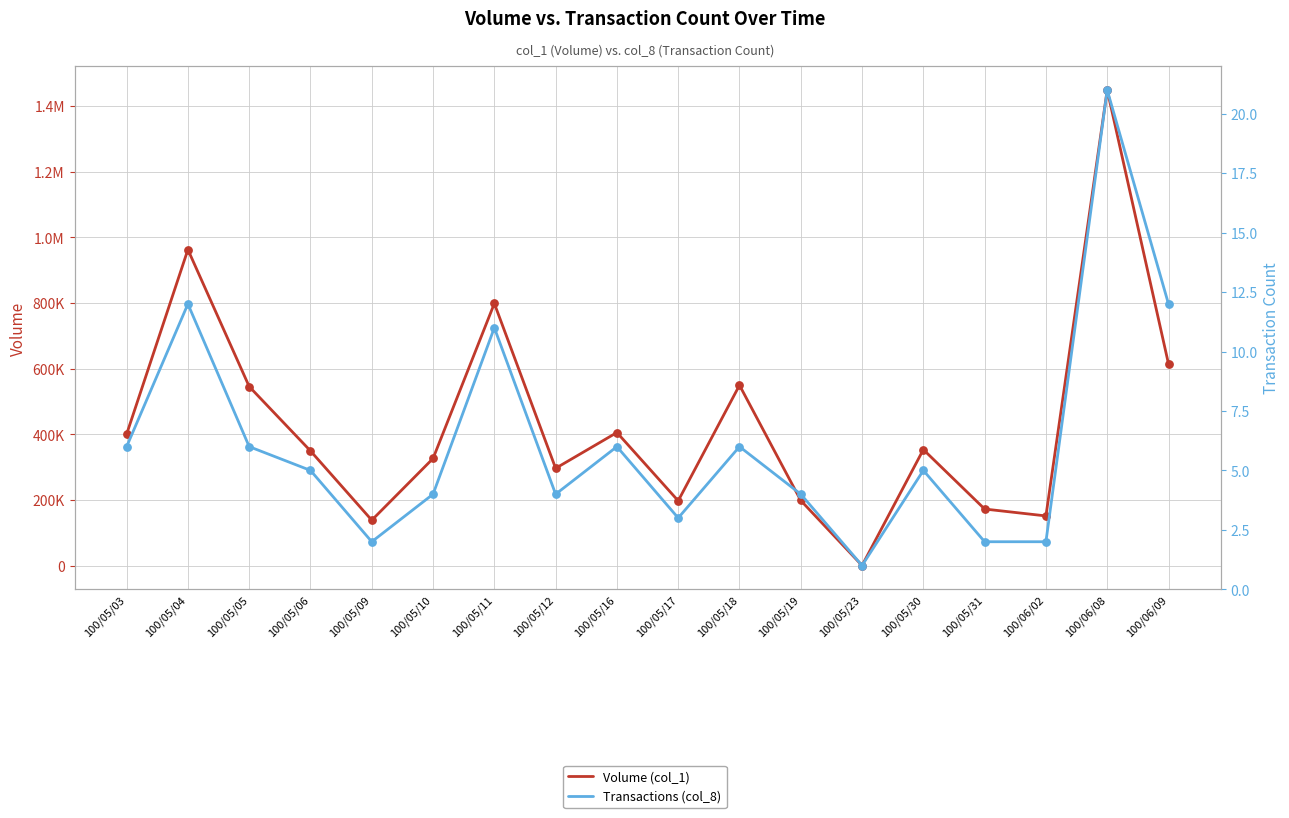

Is the value of Volume (col_1) at 100/05/30 greater than the value of Transactions (col_8) at 100/05/09?

Yes